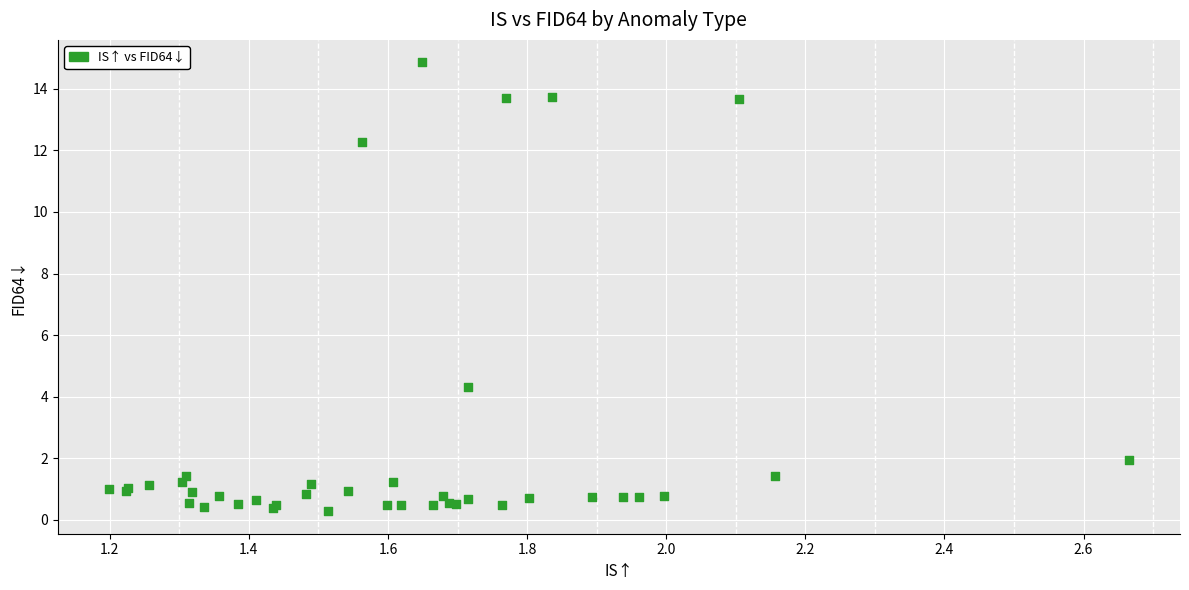

What Y value in the scatter plot is closest to 7?

4.3